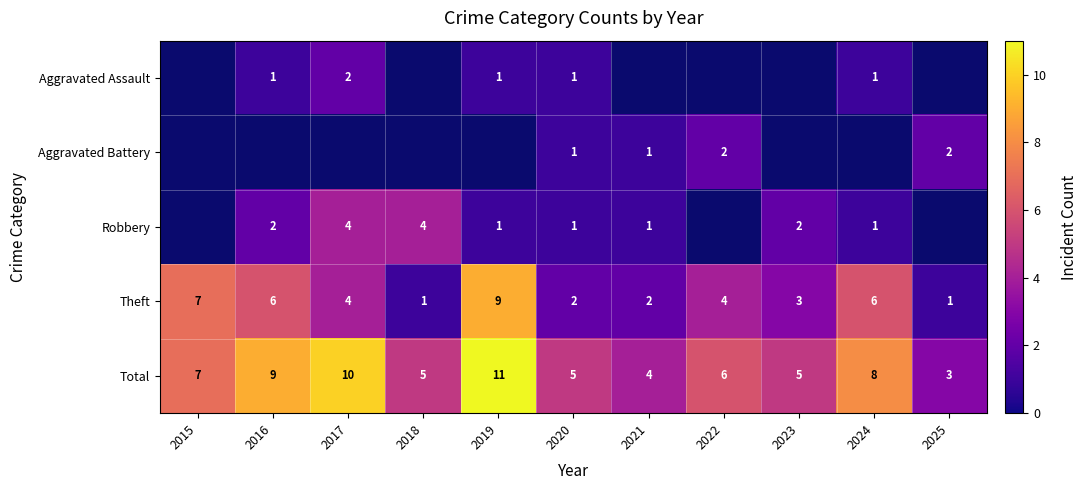

Between 2019 and 2016, which is larger?

2019